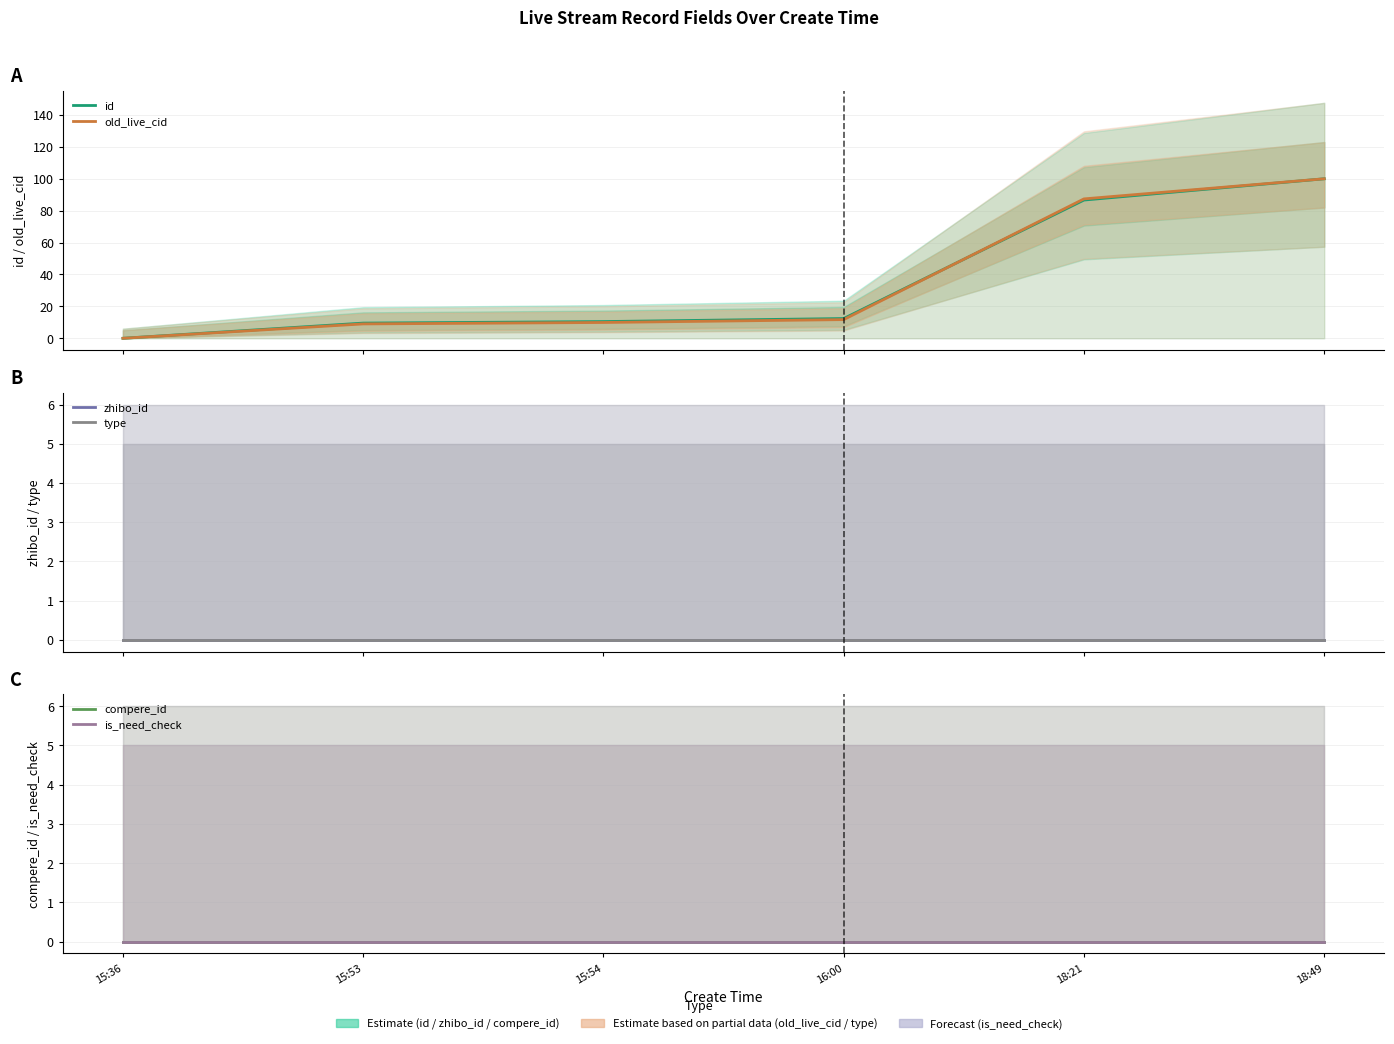

True or false: id and type cross at least once.

False